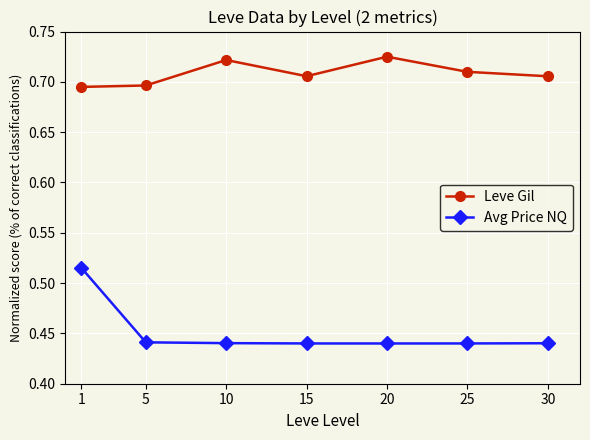

How many series are shown in this chart?

2